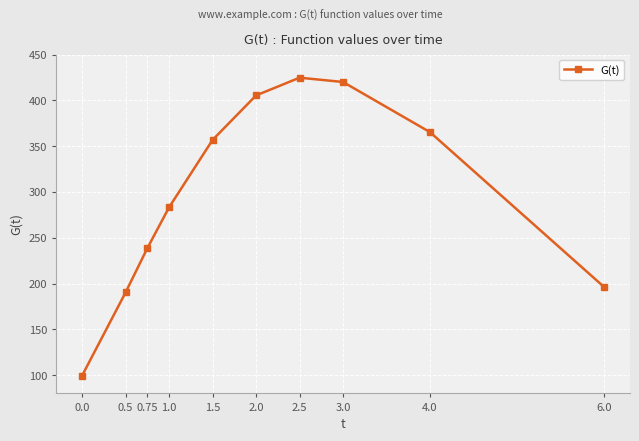

What is the change in value from 1.0 to 3.0?

+136.8